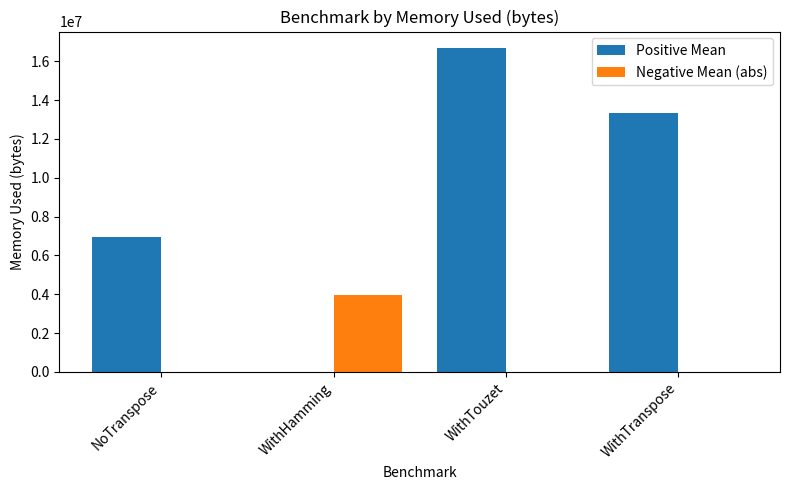

Between NoTranspose and WithTouzet, which series saw the biggest shift?

Positive Mean